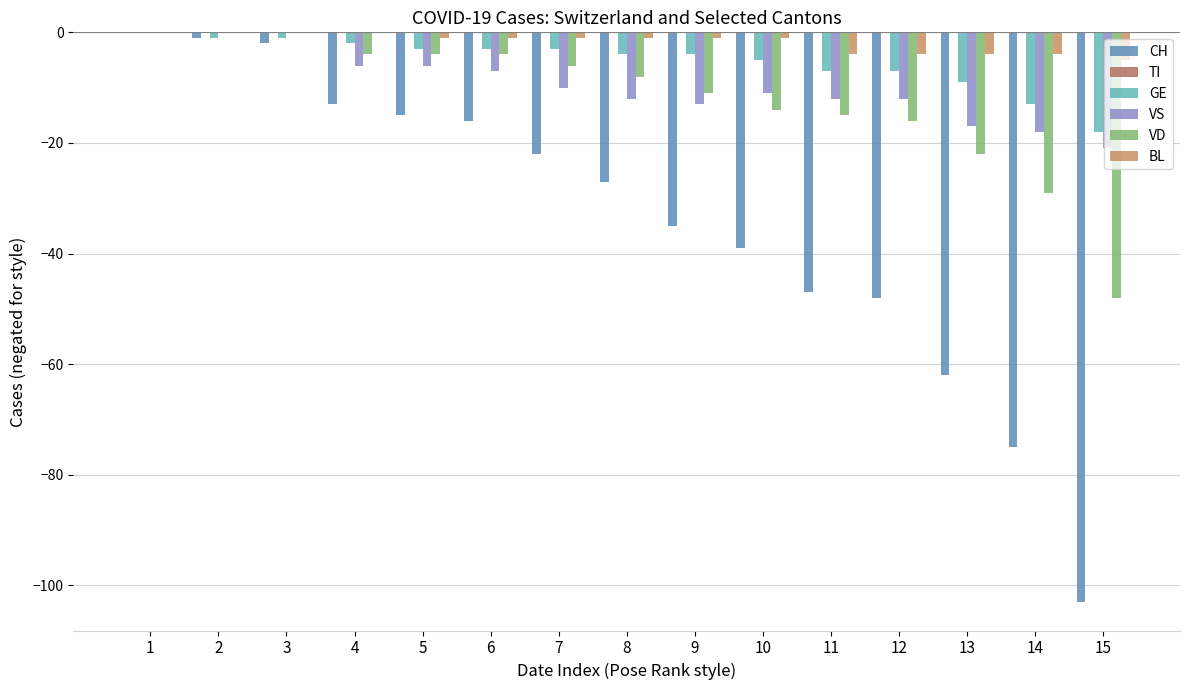

The VD series shows -14 at 10. True or false?

True